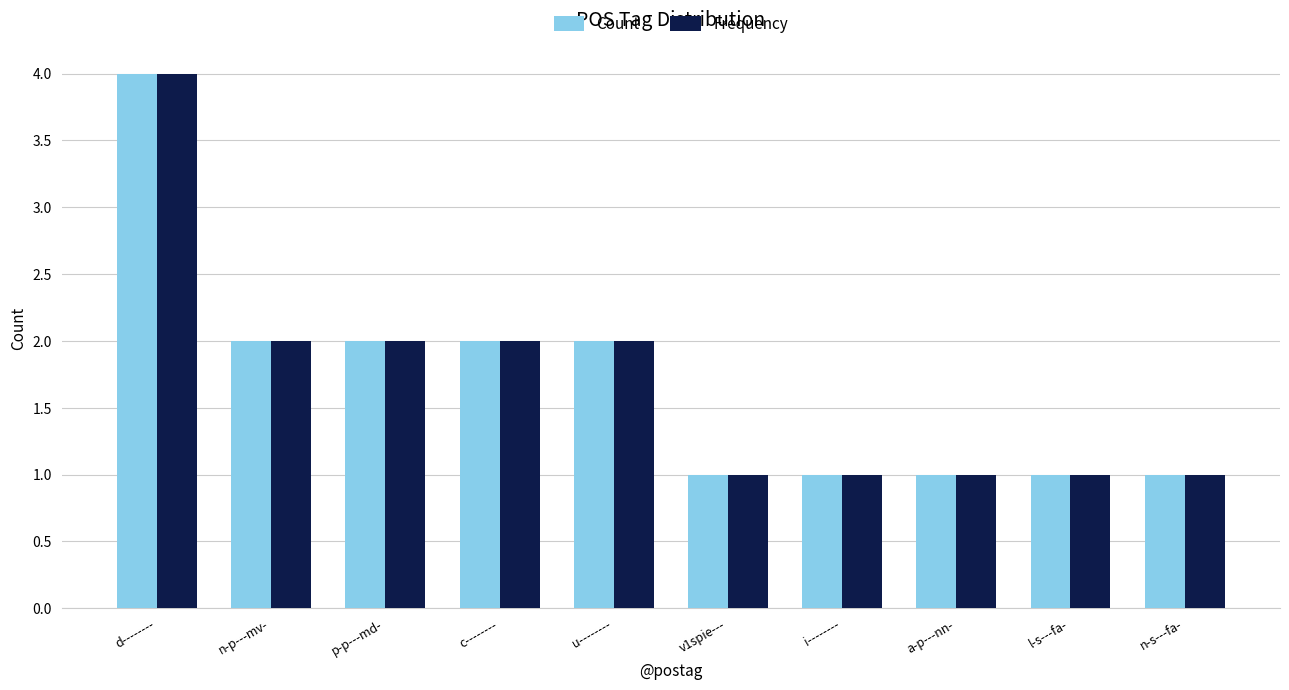

The Frequency series shows 1 at a-p---nn-. True or false?

True